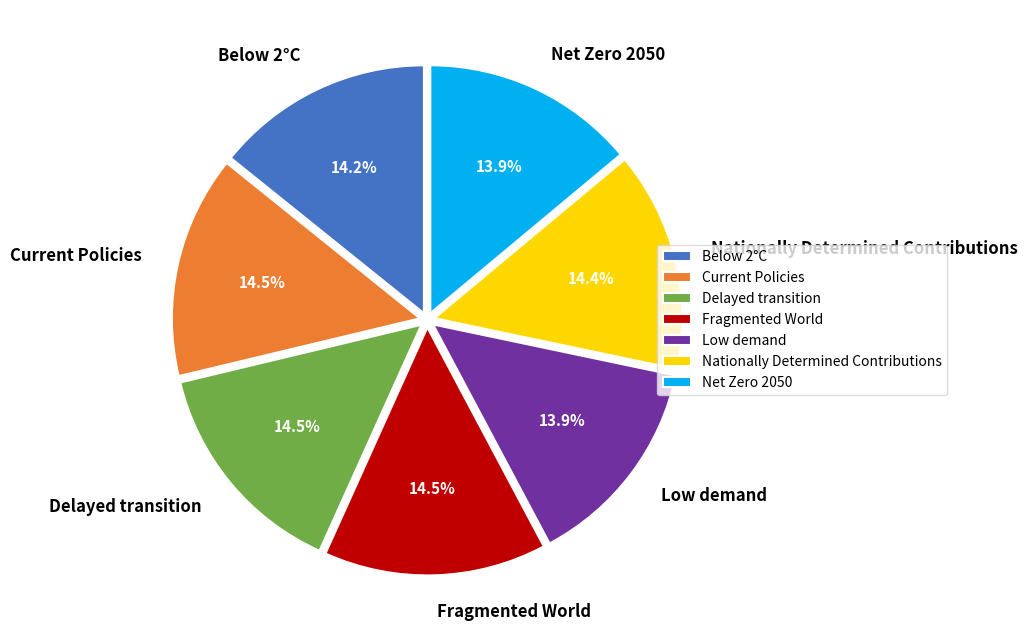

What percentage is the Low demand slice, to the nearest percent?

14%